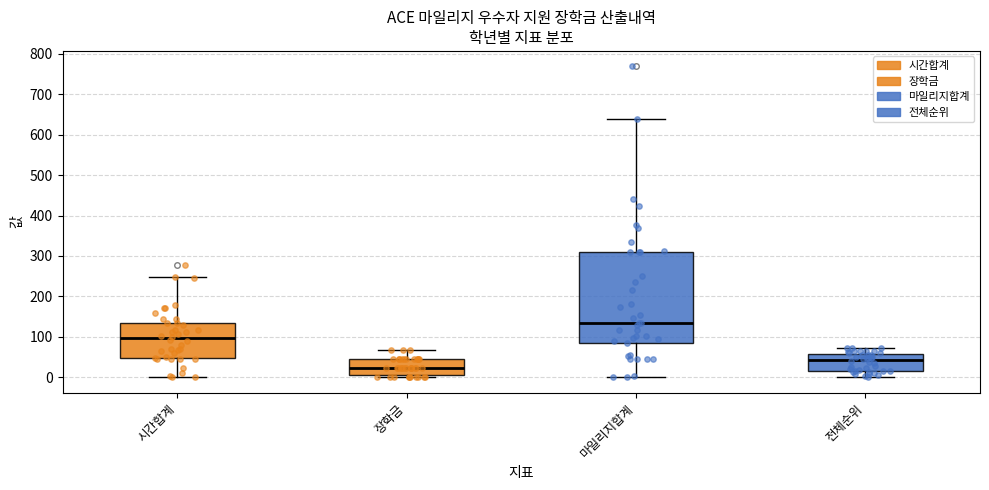

Which box's median line is the lowest?

장학금